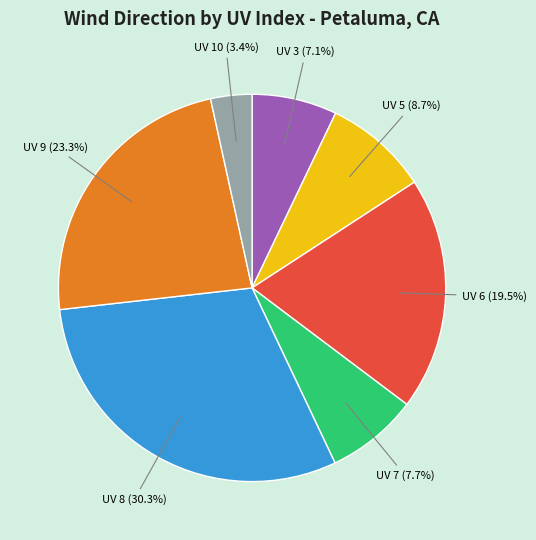

Is there any slice that represents more than half of the pie?

No